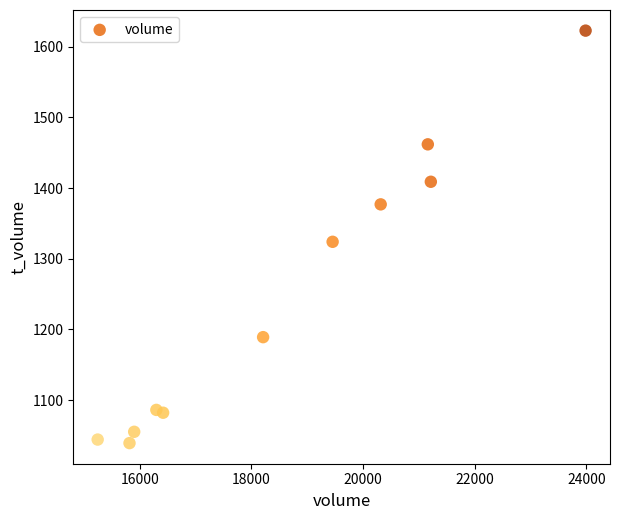

What is the range of X values (max minus min)?

8739